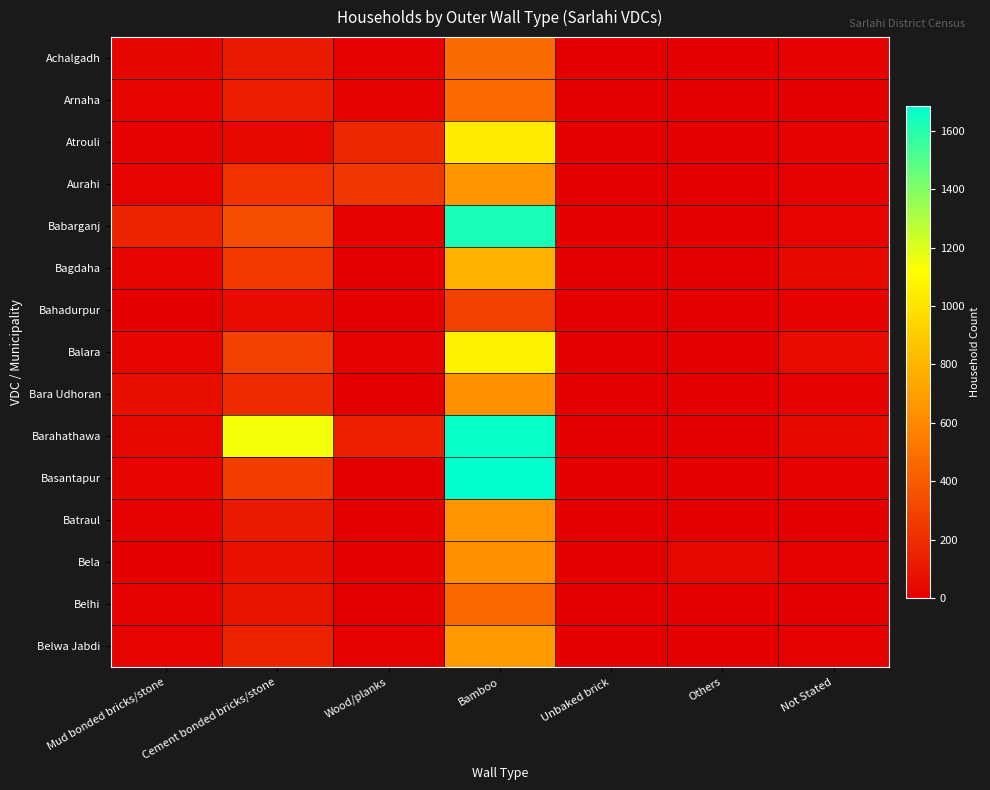

Reading right to left, extract all data points from this chart.

Achalgadh: Not Stated=14	Others=0	Unbaked brick=0	Bamboo=471	Wood/planks=9	Cement bonded bricks/stone=118	Mud bonded bricks/stone=30
Arnaha: Not Stated=2	Others=0	Unbaked brick=0	Bamboo=474	Wood/planks=9	Cement bonded bricks/stone=128	Mud bonded bricks/stone=26
Atrouli: Not Stated=11	Others=2	Unbaked brick=1	Bamboo=1041	Wood/planks=175	Cement bonded bricks/stone=33	Mud bonded bricks/stone=13
Aurahi: Not Stated=9	Others=0	Unbaked brick=3	Bamboo=663	Wood/planks=243	Cement bonded bricks/stone=221	Mud bonded bricks/stone=18
Babarganj: Not Stated=23	Others=3	Unbaked brick=2	Bamboo=1625	Wood/planks=10	Cement bonded bricks/stone=344	Mud bonded bricks/stone=156
Bagdaha: Not Stated=41	Others=3	Unbaked brick=0	Bamboo=777	Wood/planks=1	Cement bonded bricks/stone=253	Mud bonded bricks/stone=27
Bahadurpur: Not Stated=11	Others=0	Unbaked brick=0	Bamboo=292	Wood/planks=1	Cement bonded bricks/stone=54	Mud bonded bricks/stone=4
Balara: Not Stated=50	Others=0	Unbaked brick=2	Bamboo=1067	Wood/planks=14	Cement bonded bricks/stone=287	Mud bonded bricks/stone=24
Bara Udhoran: Not Stated=10	Others=0	Unbaked brick=0	Bamboo=643	Wood/planks=1	Cement bonded bricks/stone=193	Mud bonded bricks/stone=67
Barahathawa: Not Stated=46	Others=1	Unbaked brick=2	Bamboo=1667	Wood/planks=145	Cement bonded bricks/stone=1149	Mud bonded bricks/stone=33
Basantapur: Not Stated=12	Others=2	Unbaked brick=0	Bamboo=1684	Wood/planks=2	Cement bonded bricks/stone=270	Mud bonded bricks/stone=25
Batraul: Not Stated=4	Others=0	Unbaked brick=0	Bamboo=648	Wood/planks=1	Cement bonded bricks/stone=117	Mud bonded bricks/stone=8
Bela: Not Stated=7	Others=36	Unbaked brick=1	Bamboo=640	Wood/planks=2	Cement bonded bricks/stone=83	Mud bonded bricks/stone=4
Belhi: Not Stated=1	Others=1	Unbaked brick=0	Bamboo=467	Wood/planks=4	Cement bonded bricks/stone=94	Mud bonded bricks/stone=15
Belwa Jabdi: Not Stated=9	Others=0	Unbaked brick=0	Bamboo=681	Wood/planks=8	Cement bonded bricks/stone=151	Mud bonded bricks/stone=22